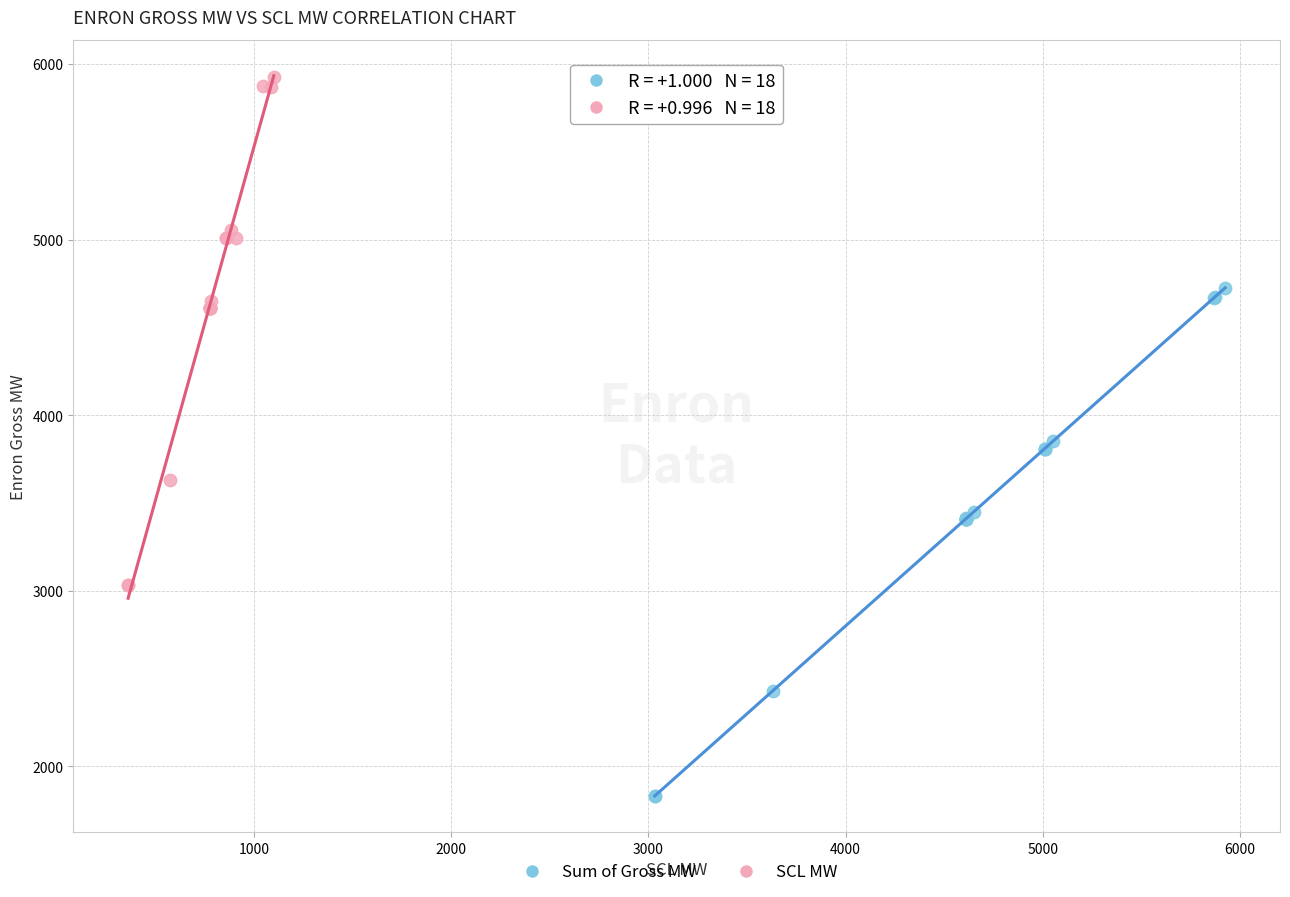

Which series contains the highest Y value?

SCL MW